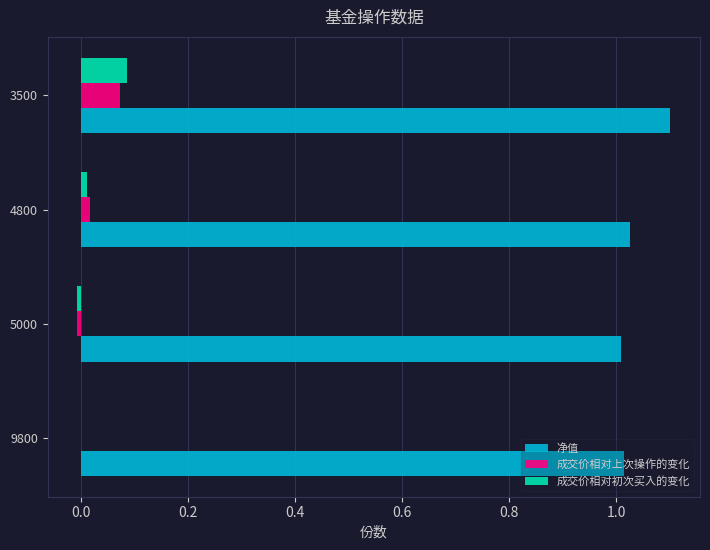

Which series has the largest total across all categories?

净值